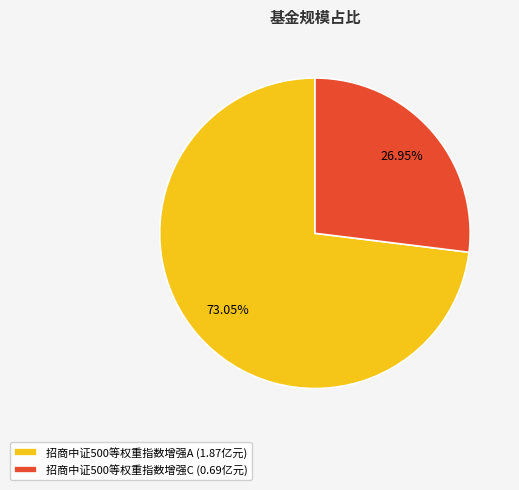

Is 招商中证500等权重指数增强C the majority of the pie?

No